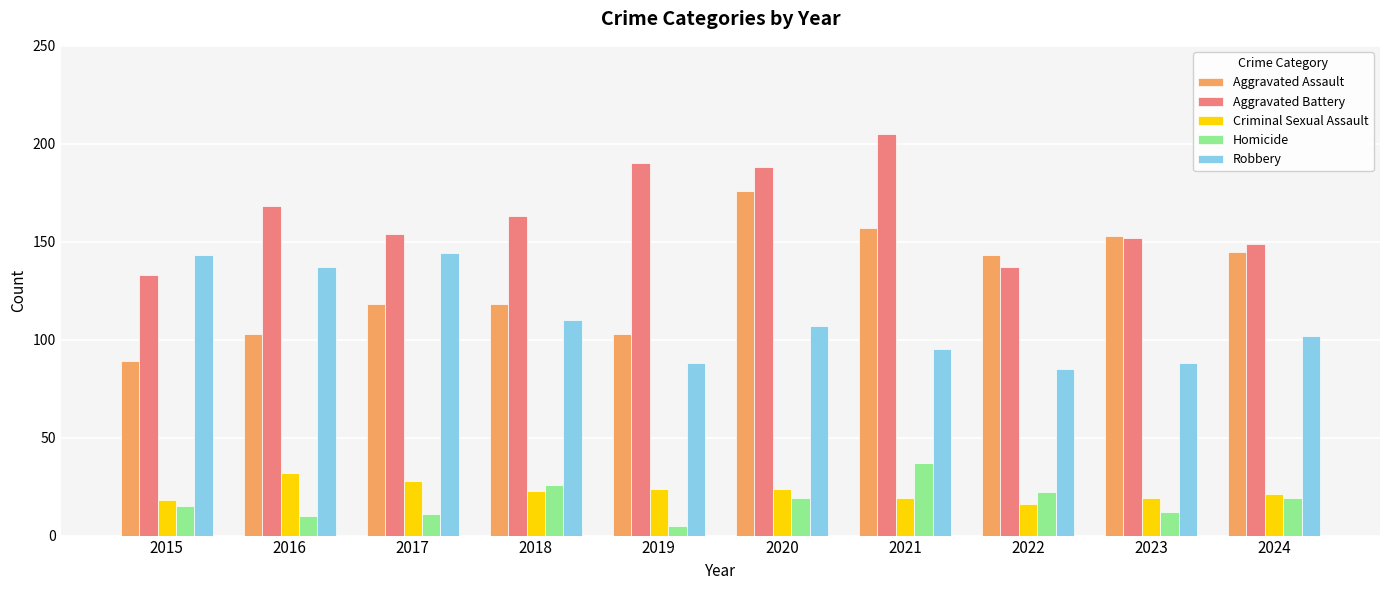

What are all the series names shown in the legend?

Aggravated Assault, Aggravated Battery, Criminal Sexual Assault, Homicide, Robbery